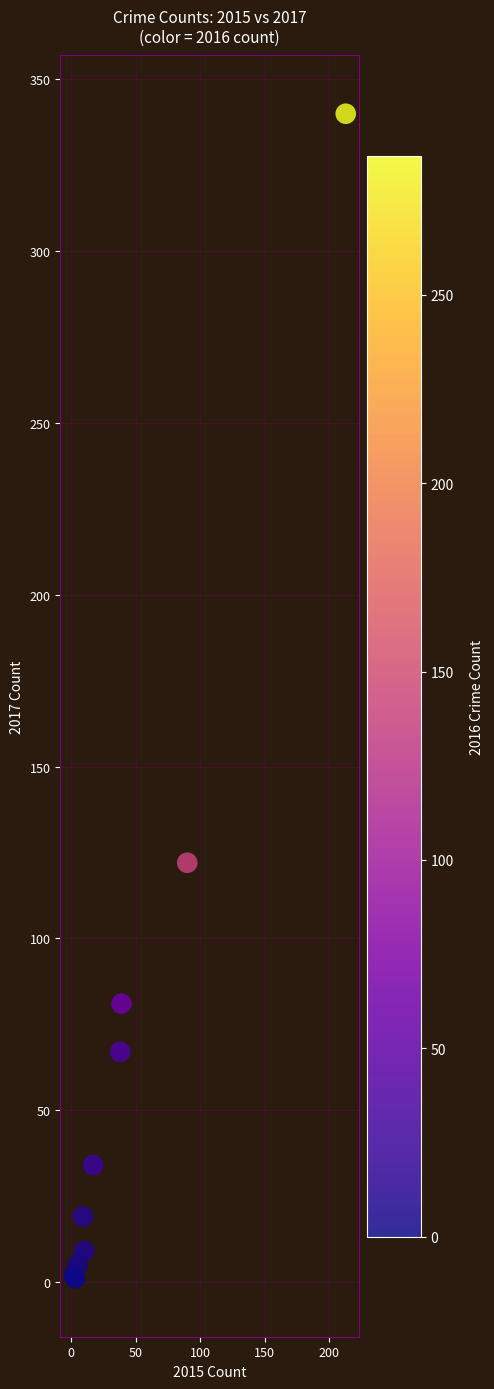

What Y value in the scatter plot is closest to 170?

122